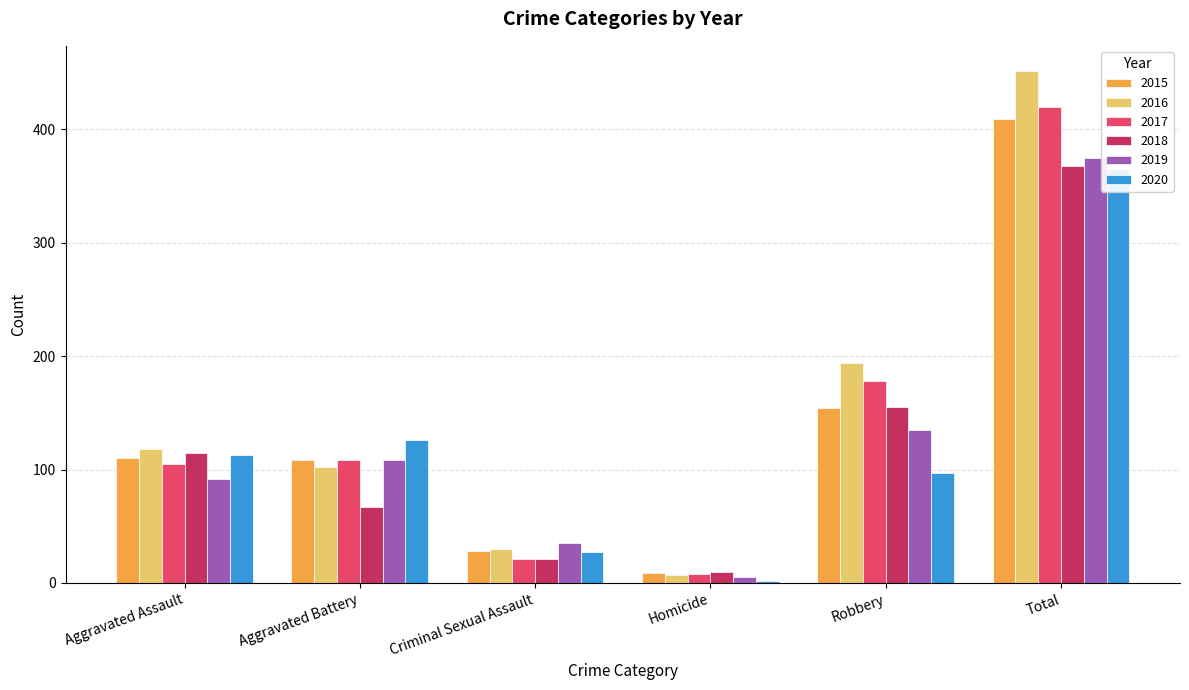

What is the difference between the highest and lowest values at Criminal Sexual Assault?

14